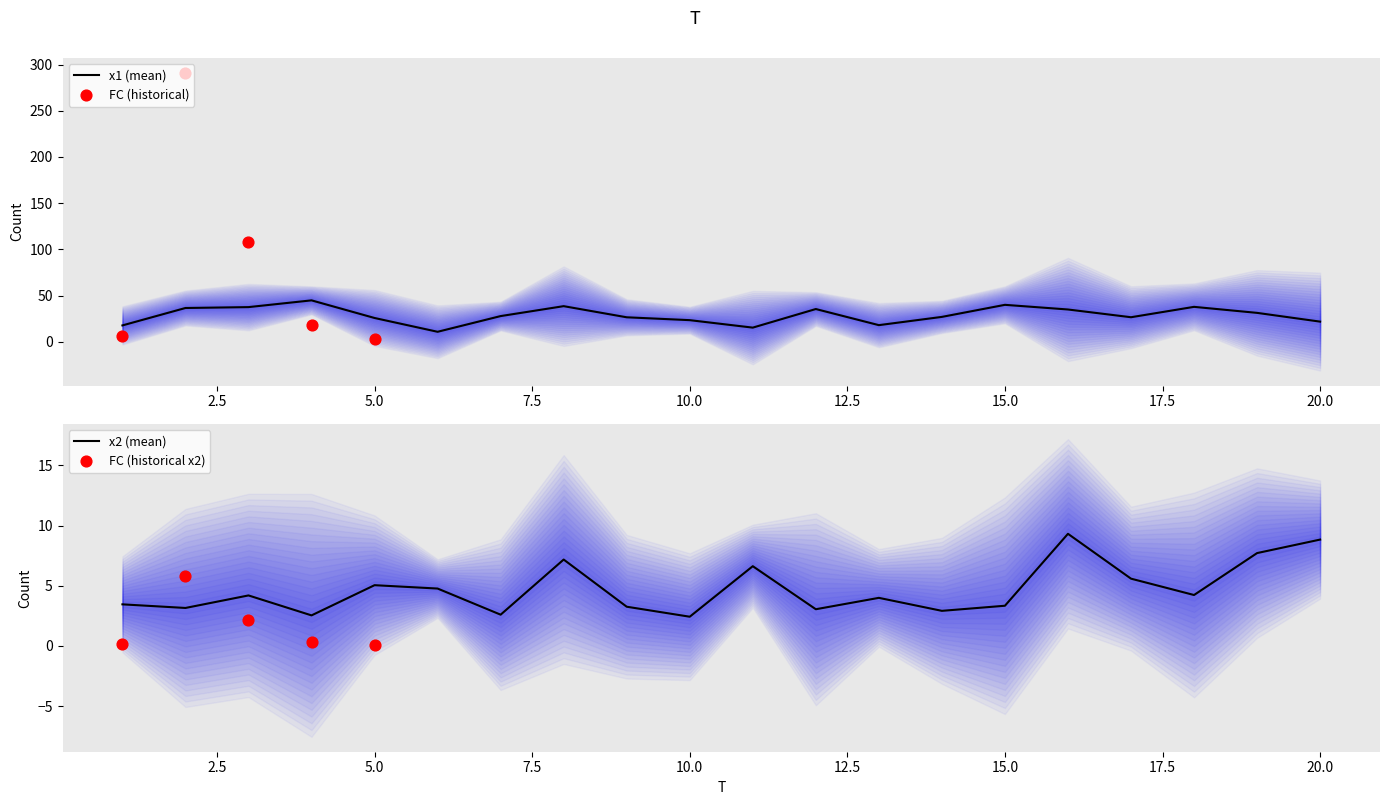

Which series reaches the minimum Y coordinate?

x2